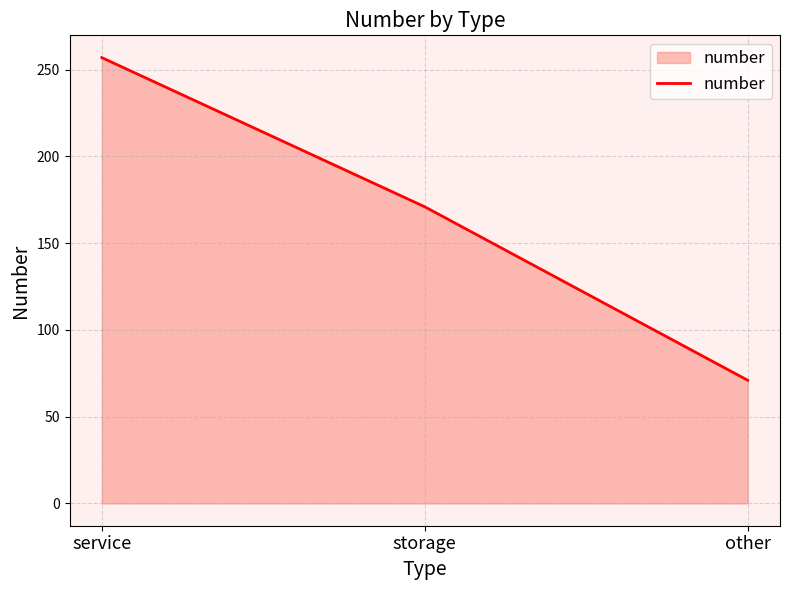

Reading left to right, what are all the values shown in this chart?

service=257	storage=171	other=71